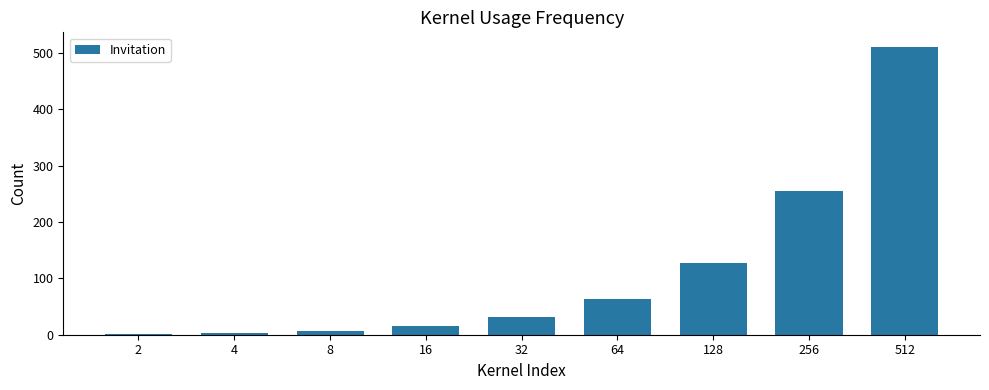

What is the sum of all values?

1013